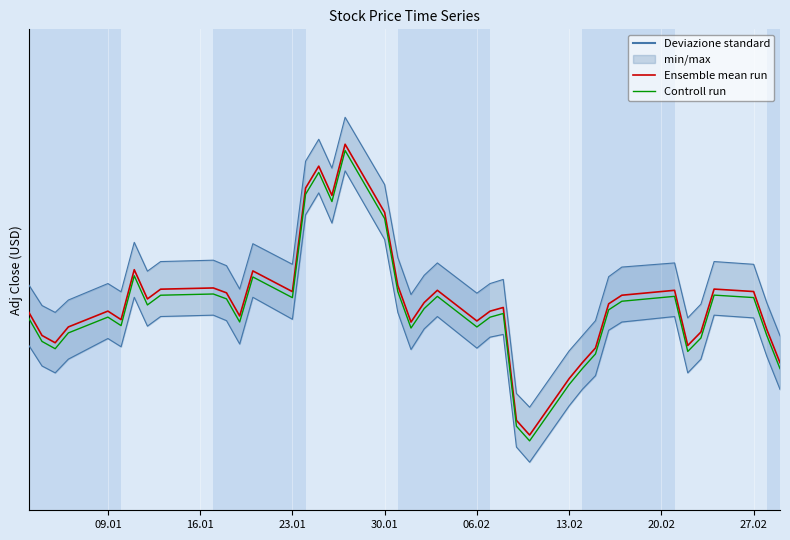

What is the total value across all series at 20.02?

65.5